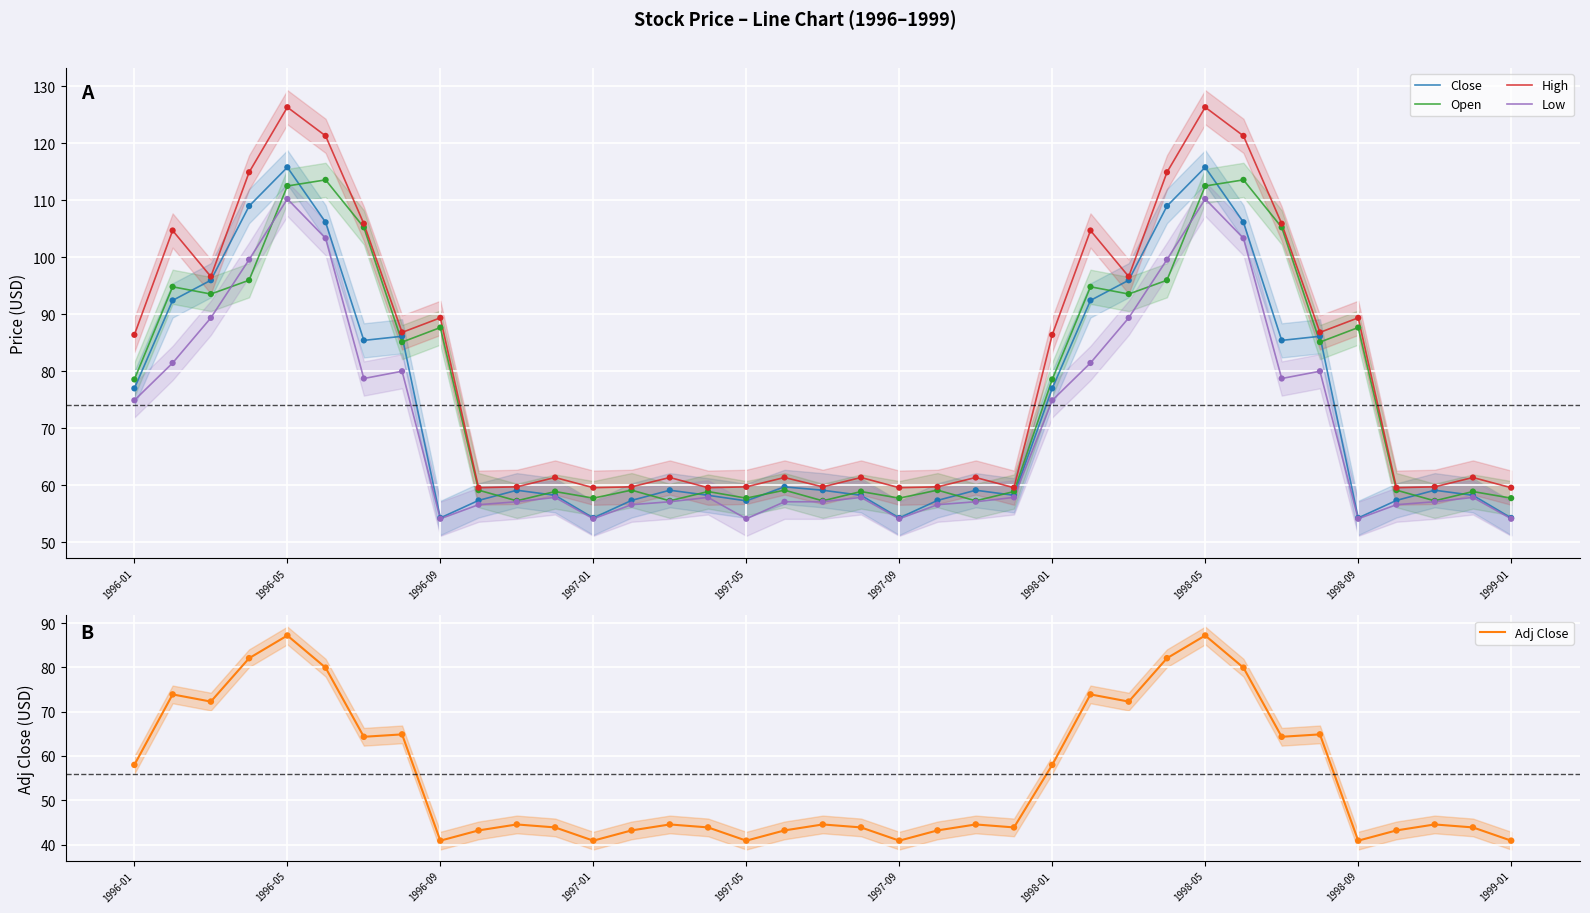

Which series has the widest spread of Y values?

High